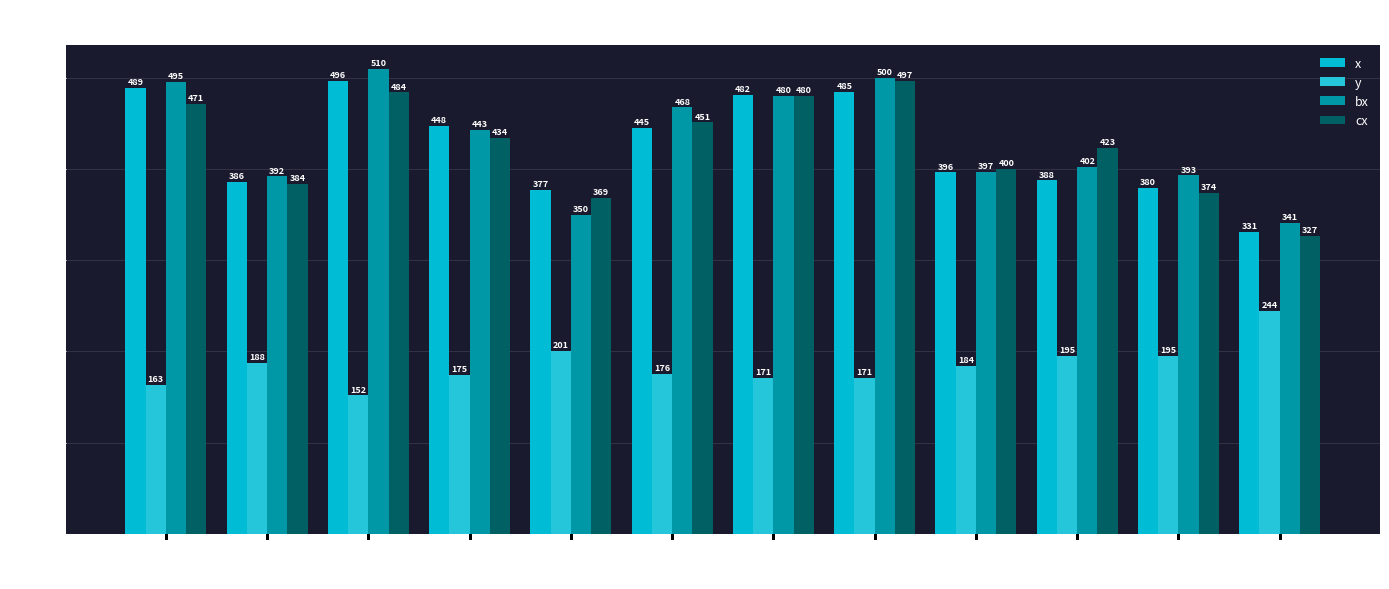

Reading right to left, what are all the values shown in this chart?

x: 330.9	379.6	387.5	396.3	484.9	481.5	445.3	377.3	447.5	496.2	386.2	488.8
y: 244.3	194.6	194.6	184.1	171.0	170.9	175.5	200.6	174.6	151.7	187.6	162.8
bx: 341.0	393.0	402.0	397.0	499.7	480.5	467.5	349.7	443.0	510.0	391.8	495.2
cx: 327.0	374.0	423.0	399.8	496.7	480.5	451.0	368.7	434.0	484.0	383.8	471.0